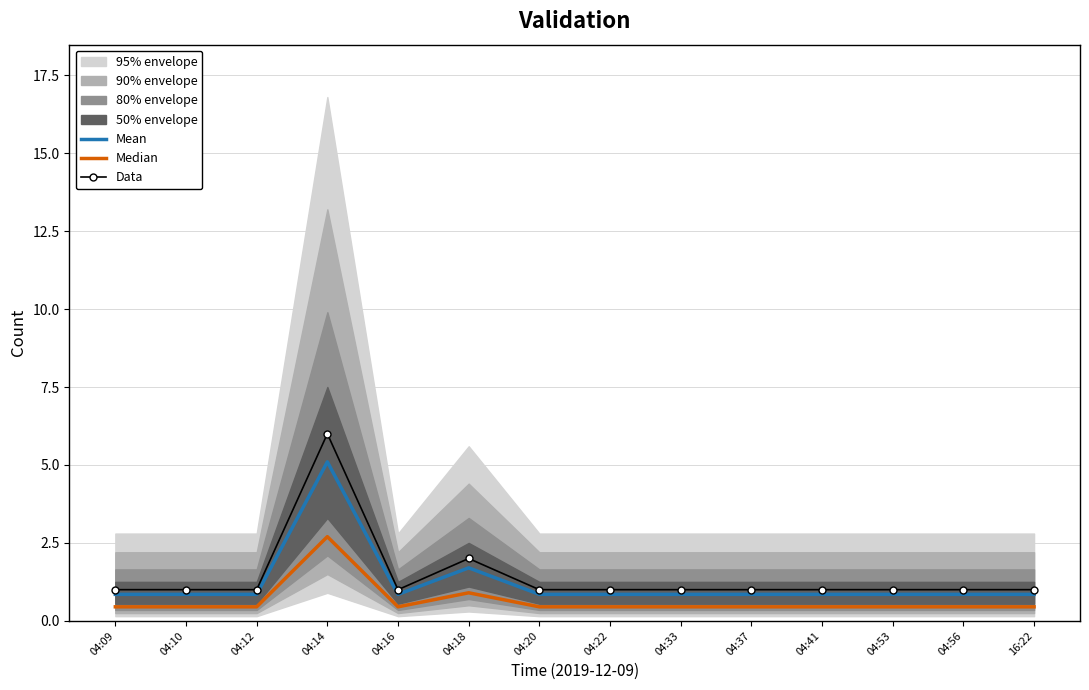

What is the difference between the maximum and second lowest values in the Mean series?

4.2